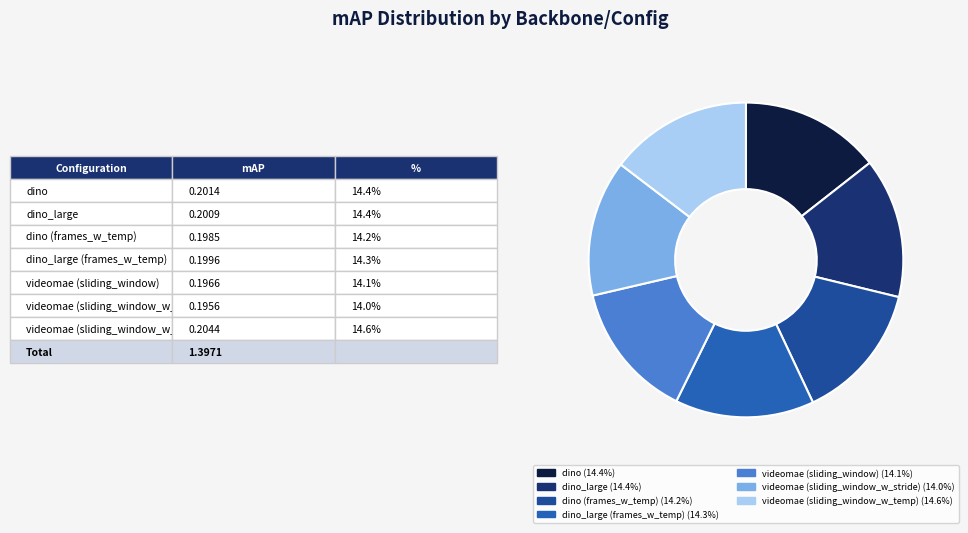

Count the number of slices in the pie.

7